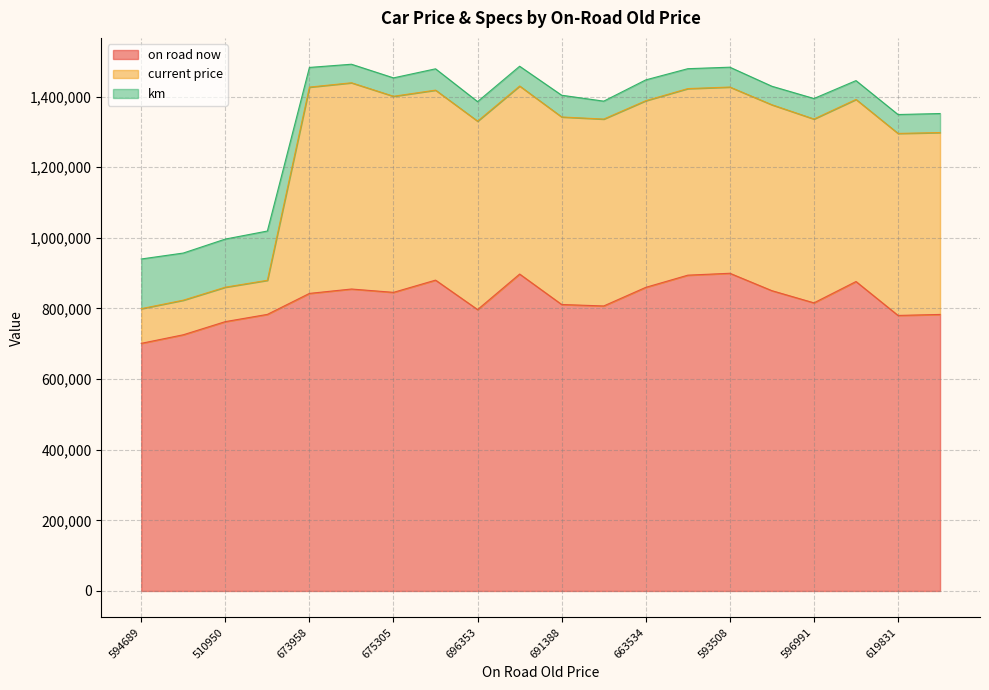

What is the total value across all series at 673958?

1482752